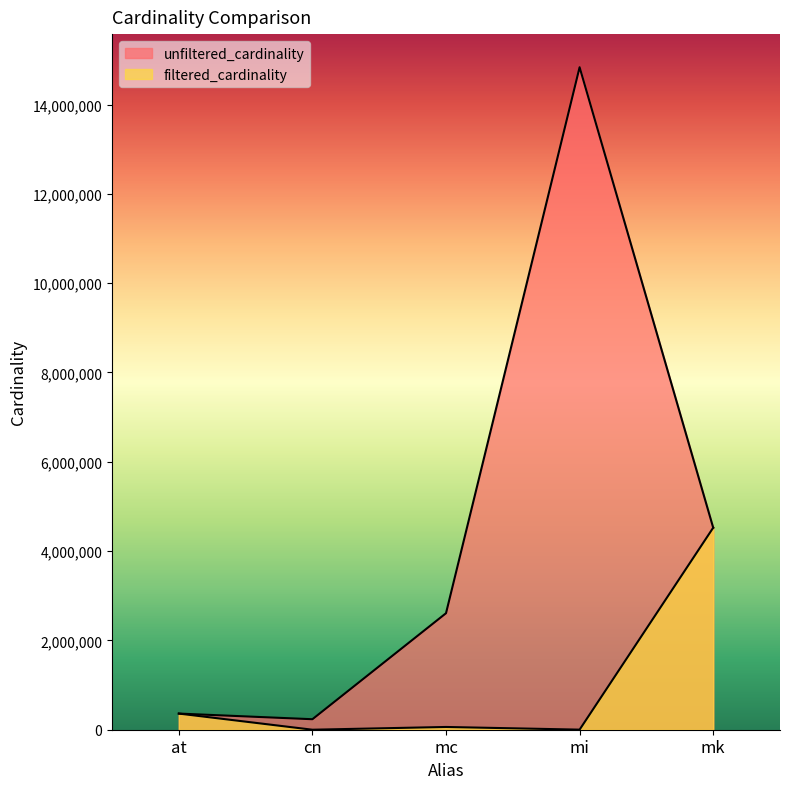

The unfiltered_cardinality series shows 8073317 at mk. True or false?

False